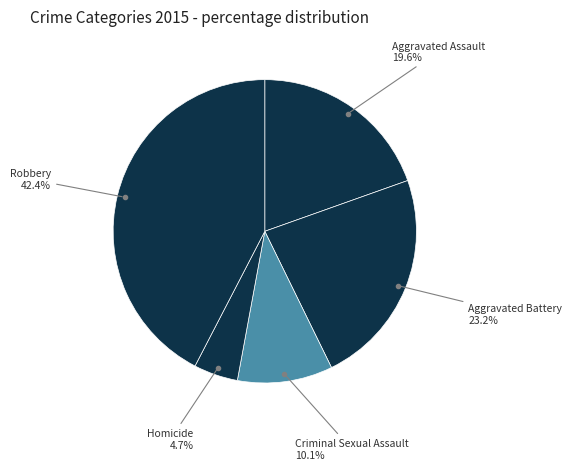

Rank the categories by value from lowest to highest.

Homicide, Criminal Sexual Assault, Aggravated Assault, Aggravated Battery, Robbery